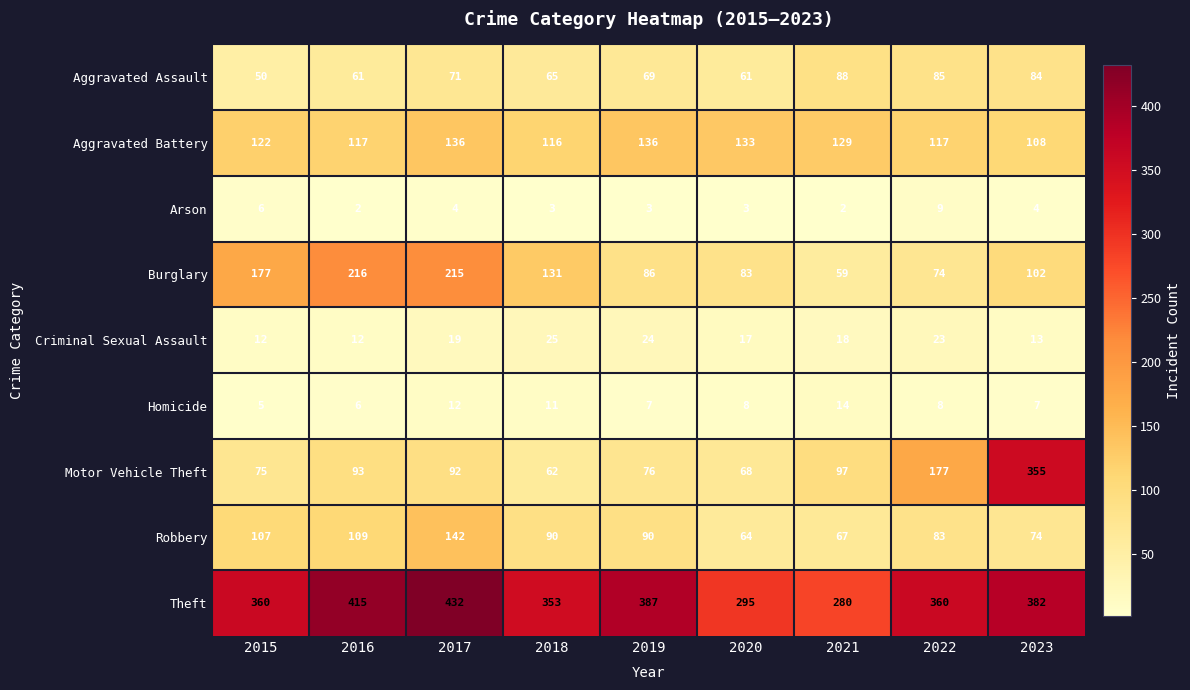

How many categories are shown in the chart?

9